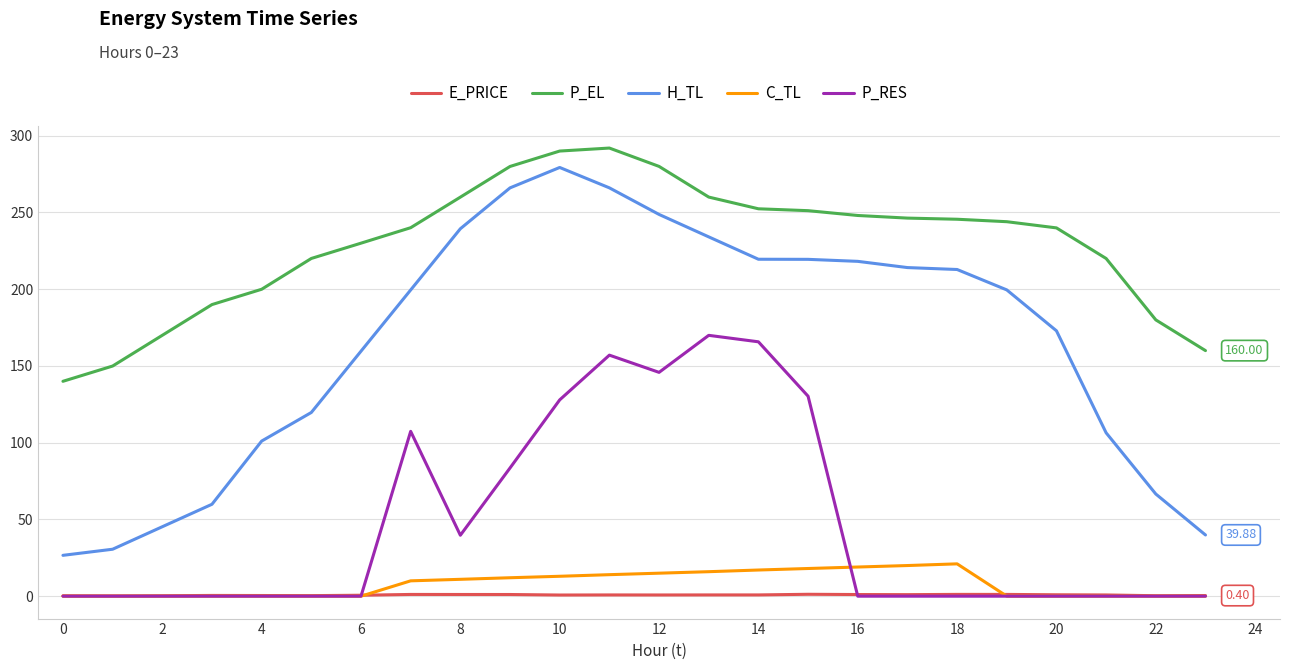

What is the difference between the second highest and minimum values in the E_PRICE series?

1.0